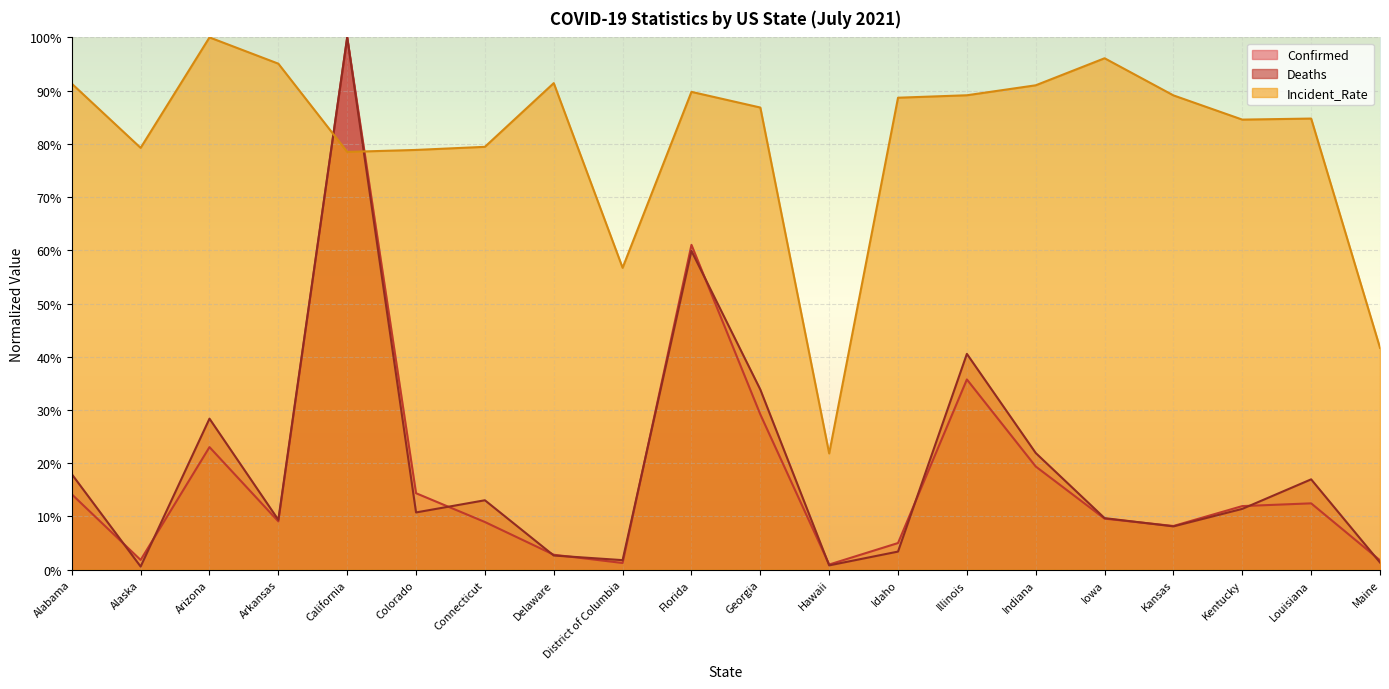

Between which two adjacent categories do Incident_Rate and Confirmed first intersect?

Arkansas and California